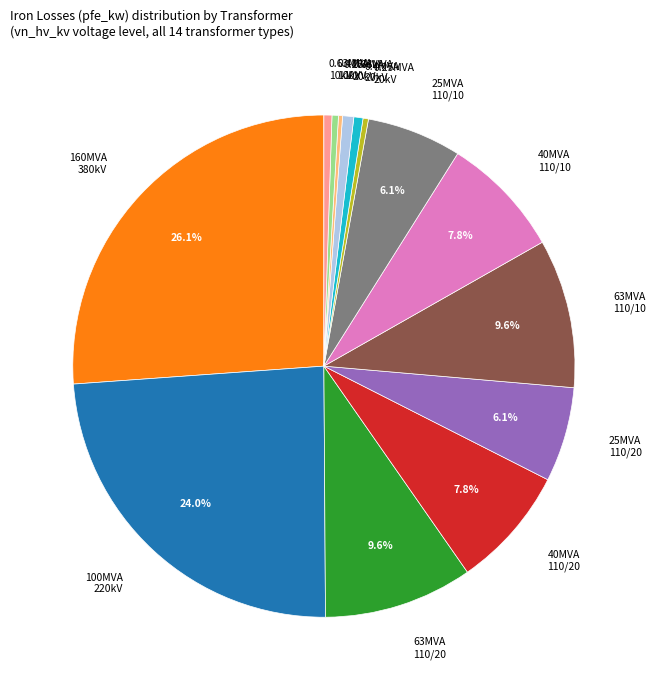

Approximately how many times larger is the value at 25MVA 110/20 compared to 63MVA 110/20?

0.6